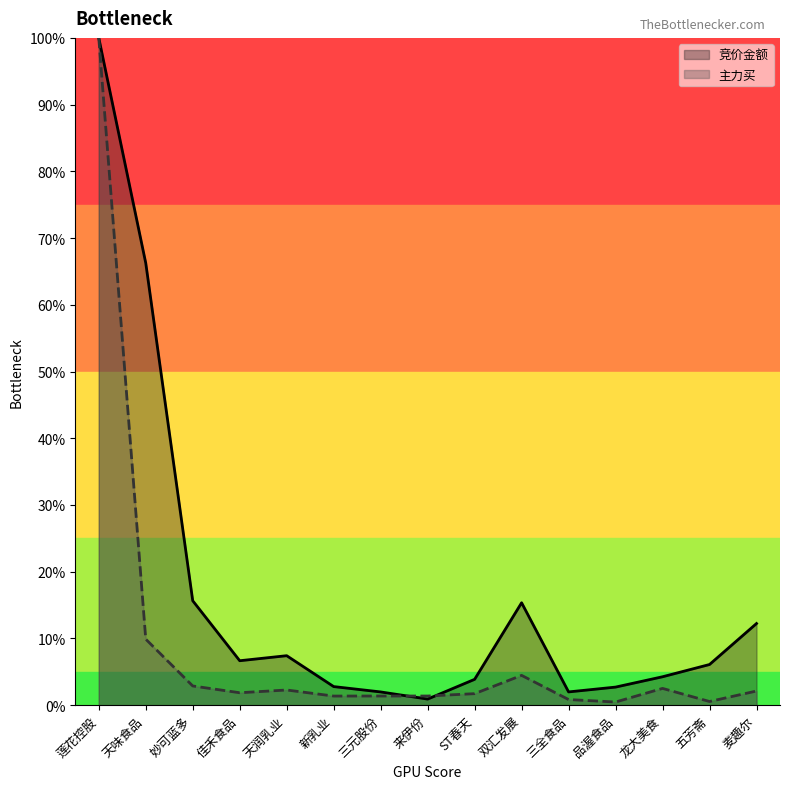

What is the sum of all 竞价金额 values?

248.2